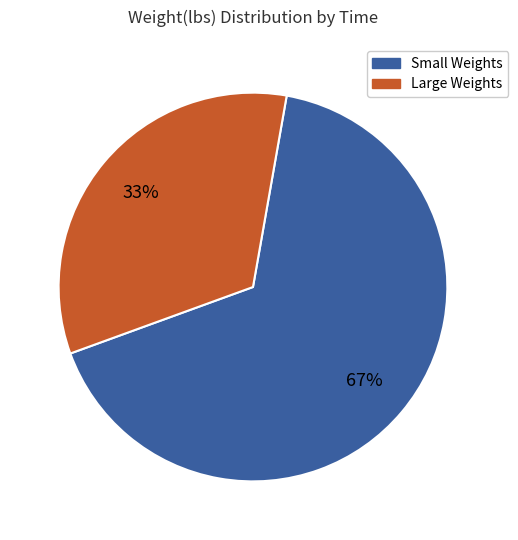

How many segments does this pie chart have?

2